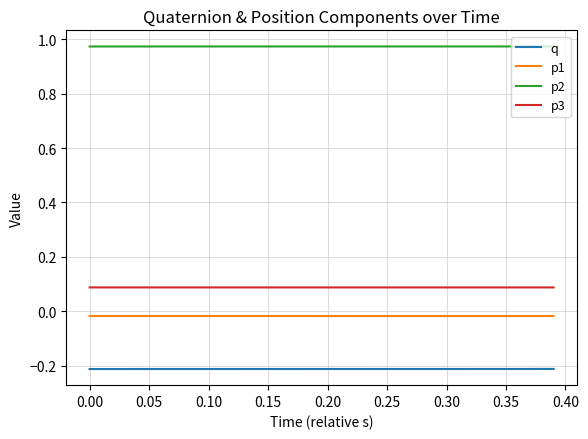

What is the average value of the q series?

-0.2